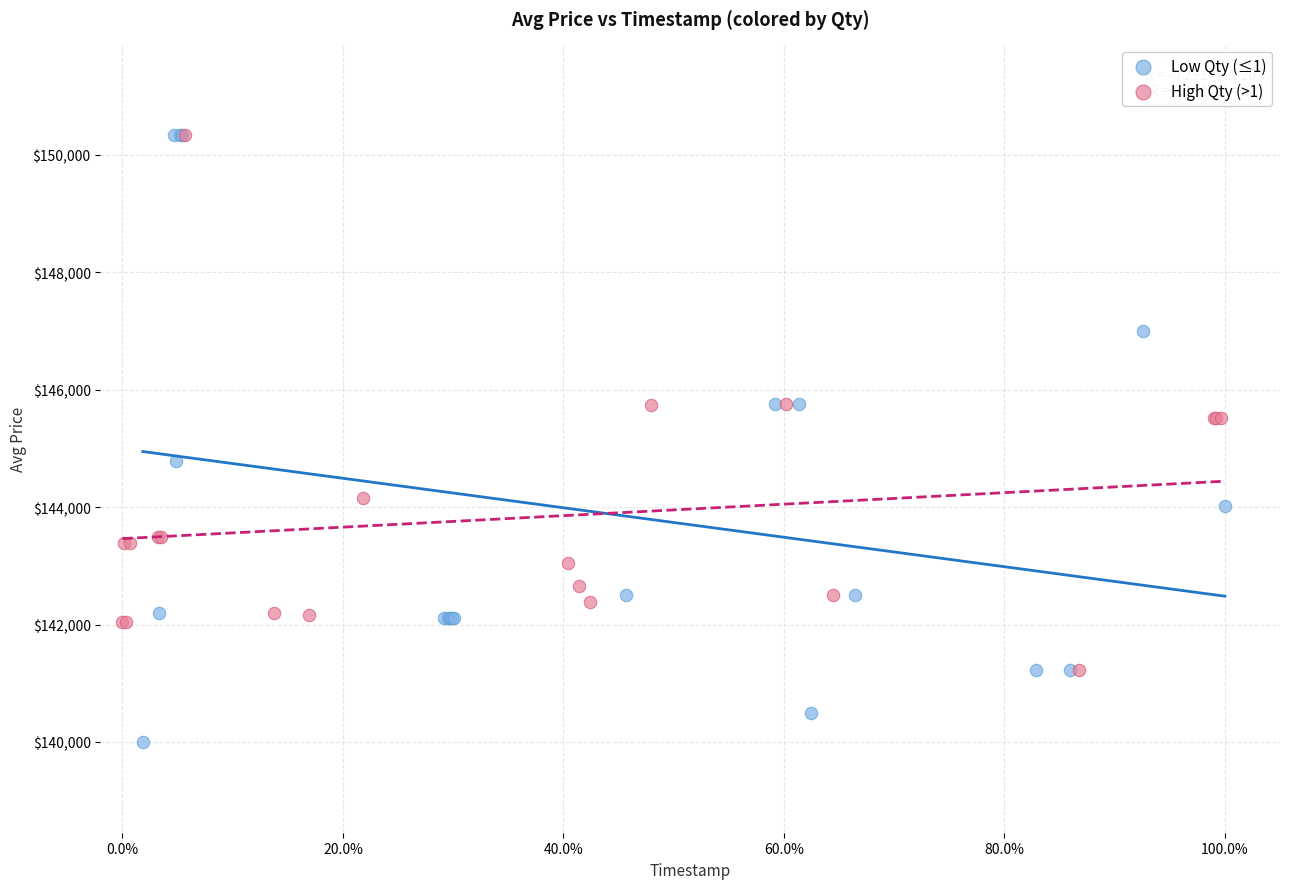

Which series has the widest spread of Y values?

Low Qty (≤1)